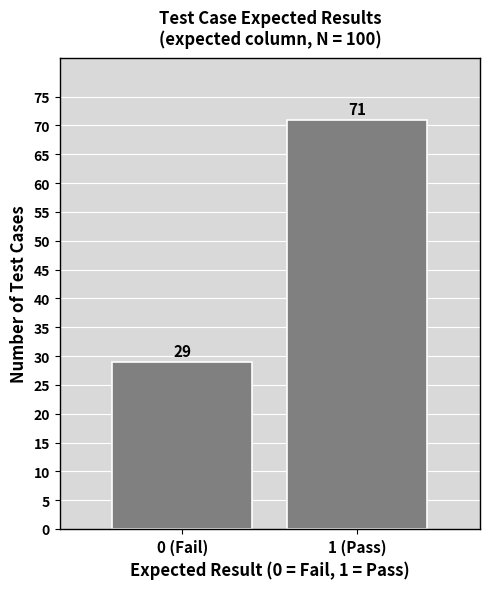

Reading right to left, what are all the values shown in this chart?

1 (Pass)=71	0 (Fail)=29